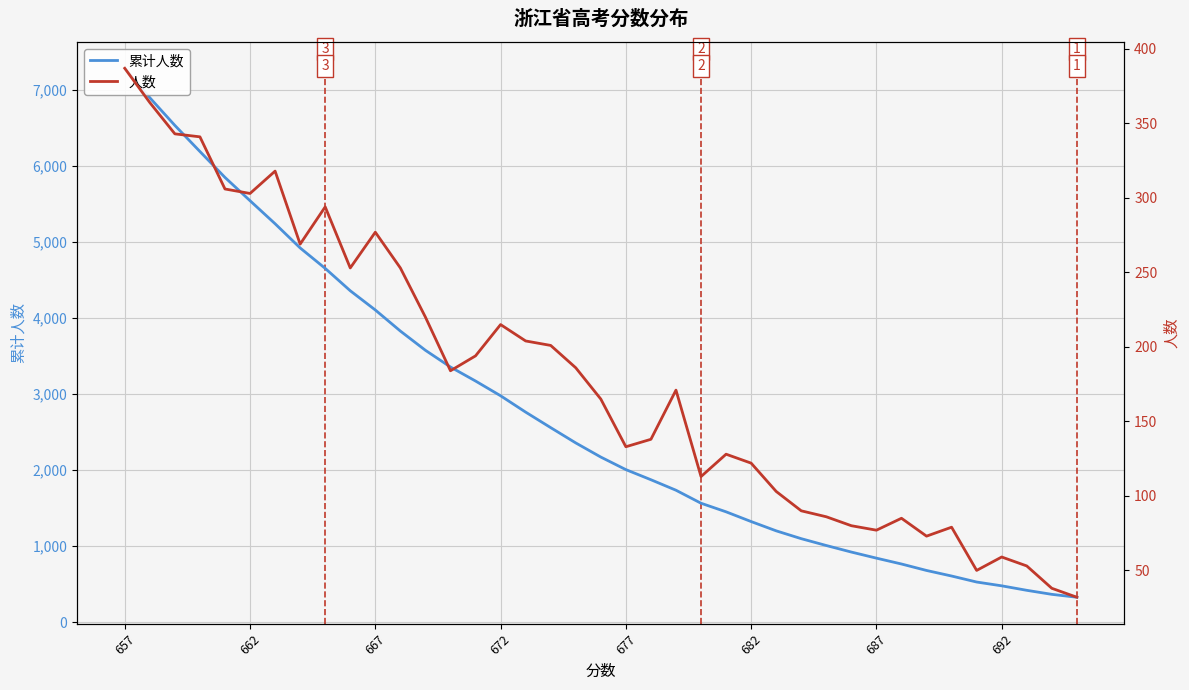

True or false: 累计人数 and 人数 cross at least once.

False